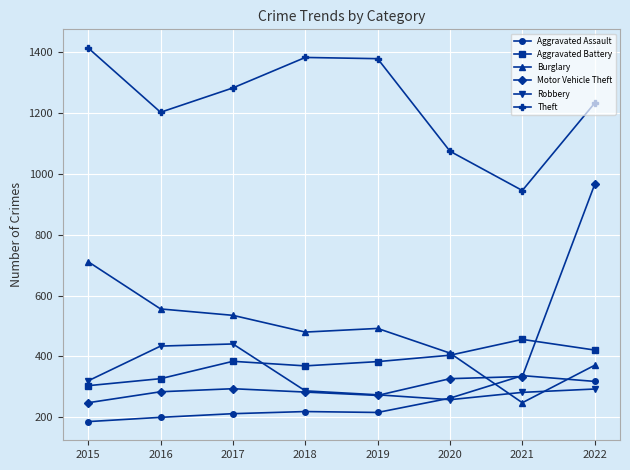

True or false: Burglary and Theft intersect in this chart.

False